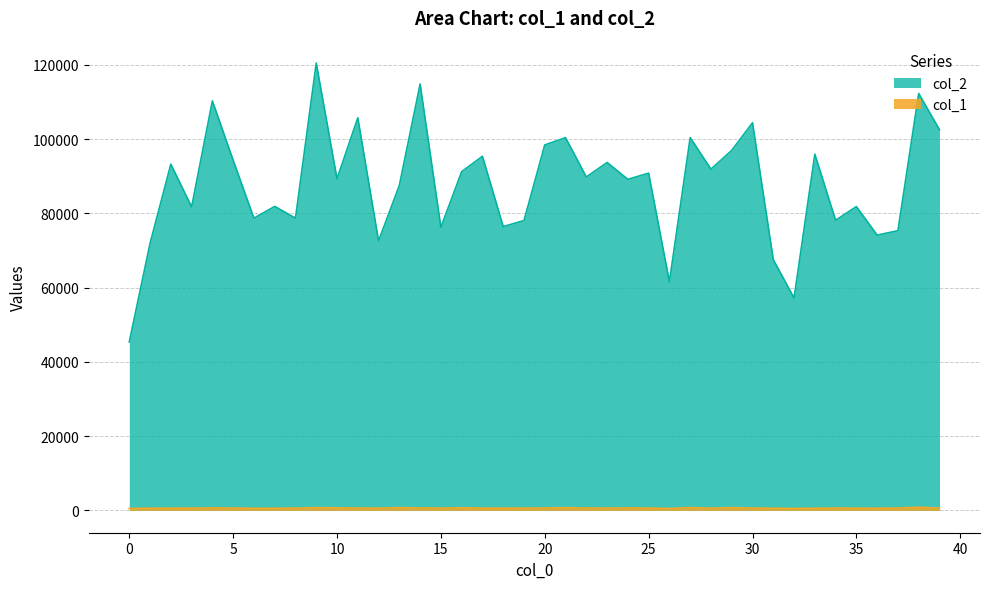

What is the spread (max minus min) of values at 37?

74732